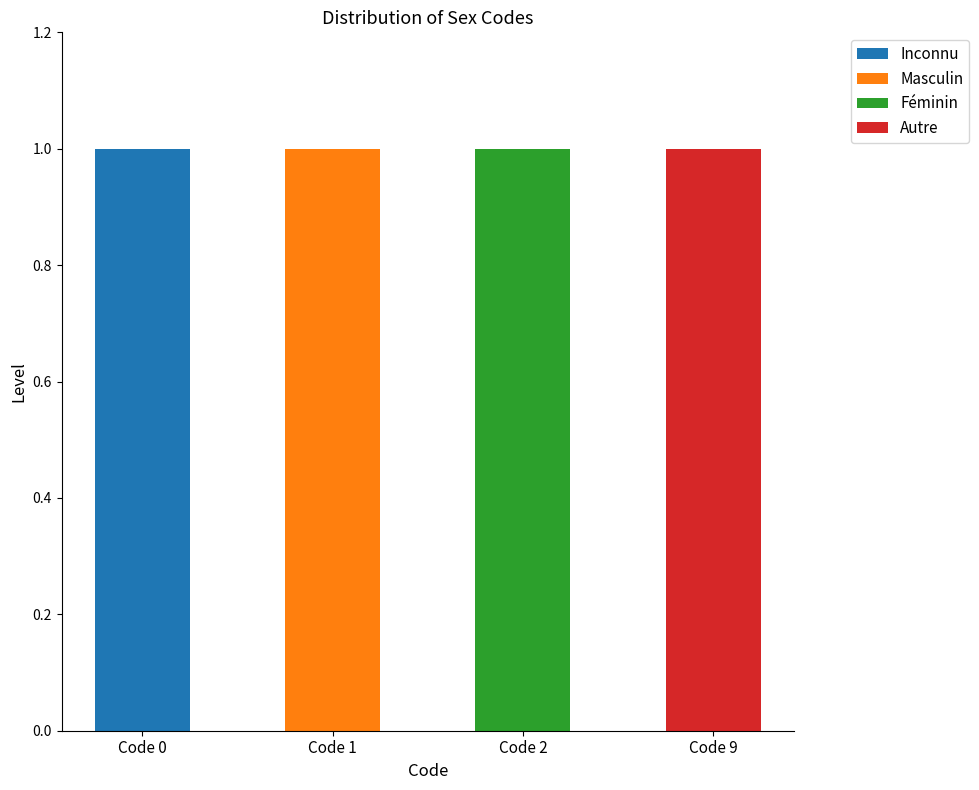

Is it true that Inconnu equals 0 at Code 1?

True